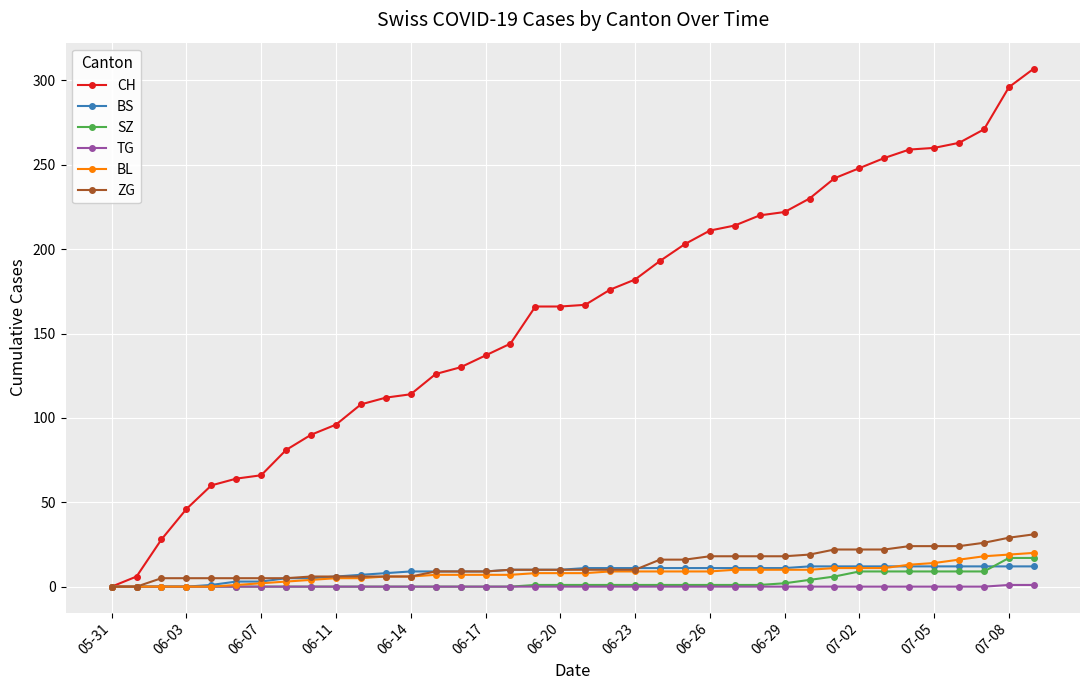

What is the greatest value displayed?

307